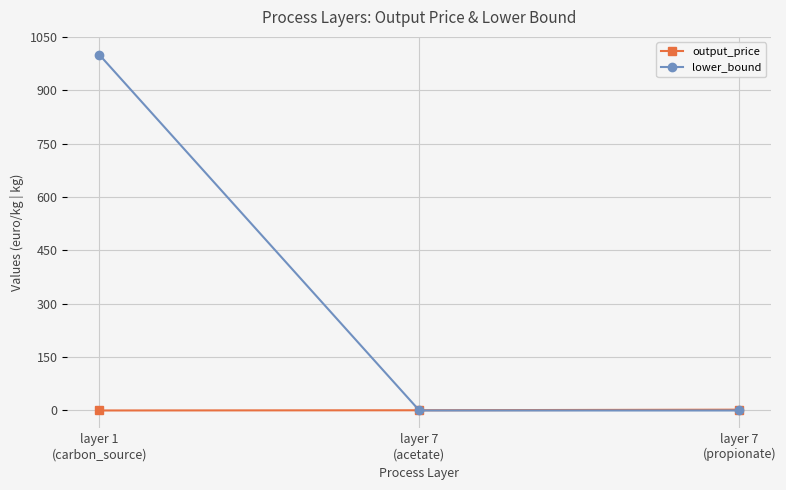

At how many categories does at least one series exceed 598?

1